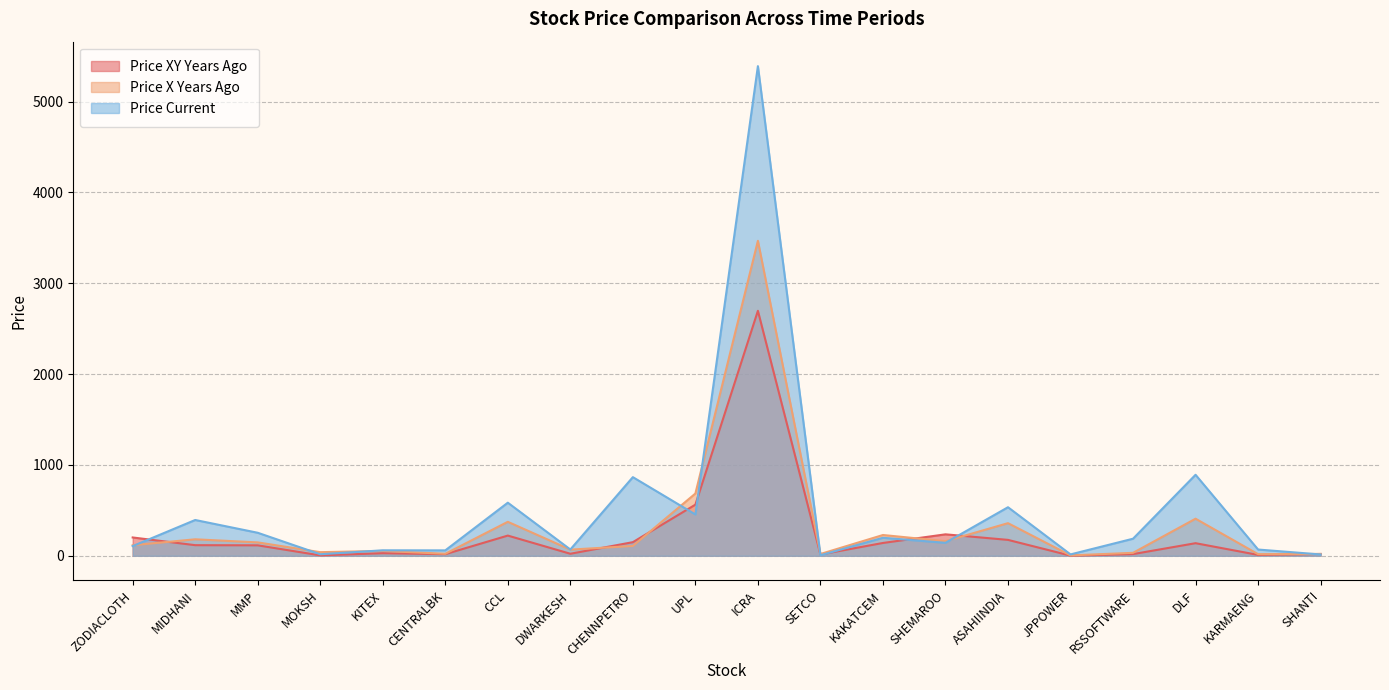

The price_xy_years_ago series shows 6.8 at MOKSH. True or false?

False